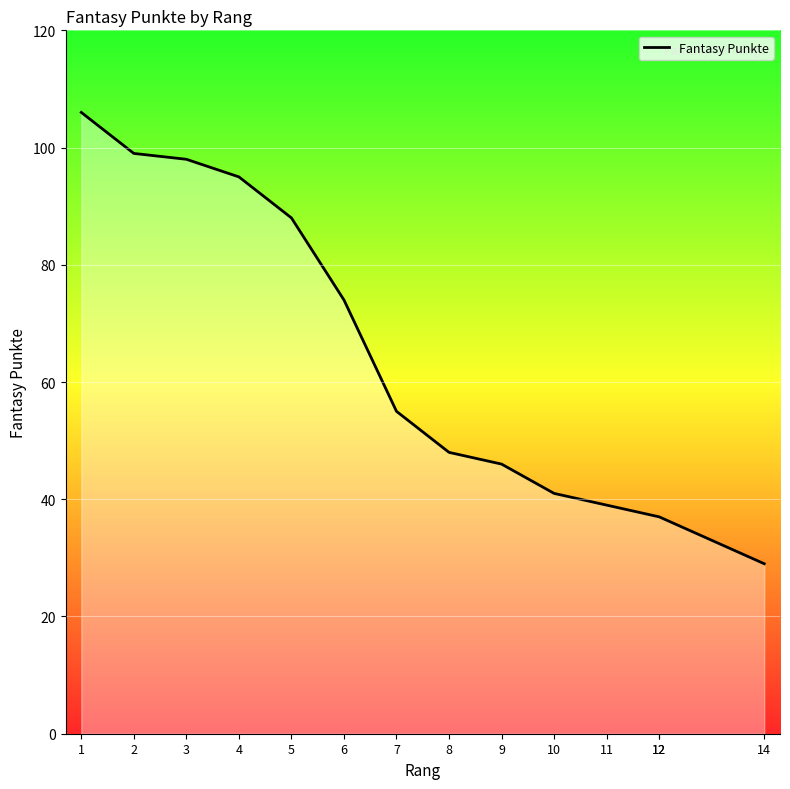

Where does the data first go above 55?

1